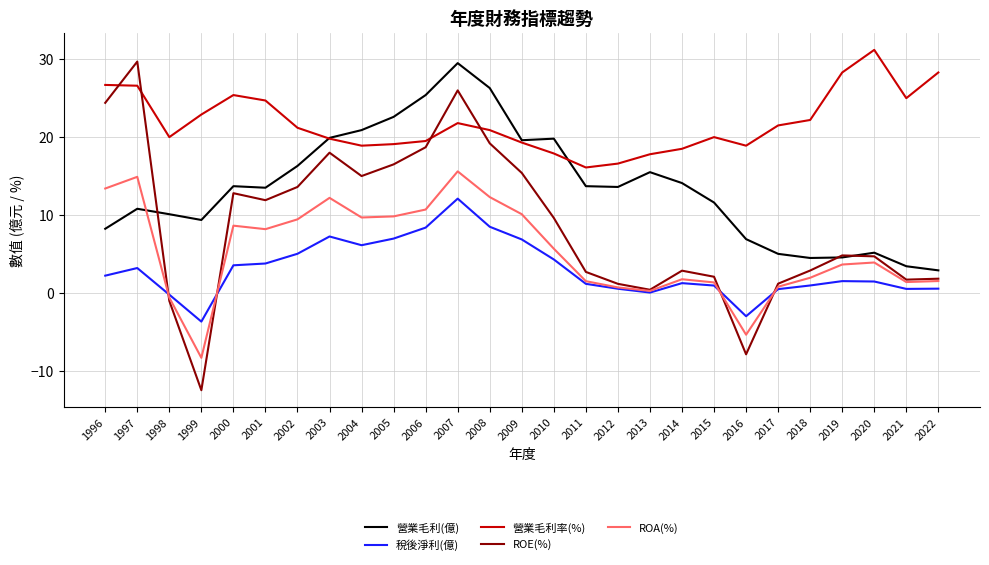

How many distinct data groups are displayed?

5